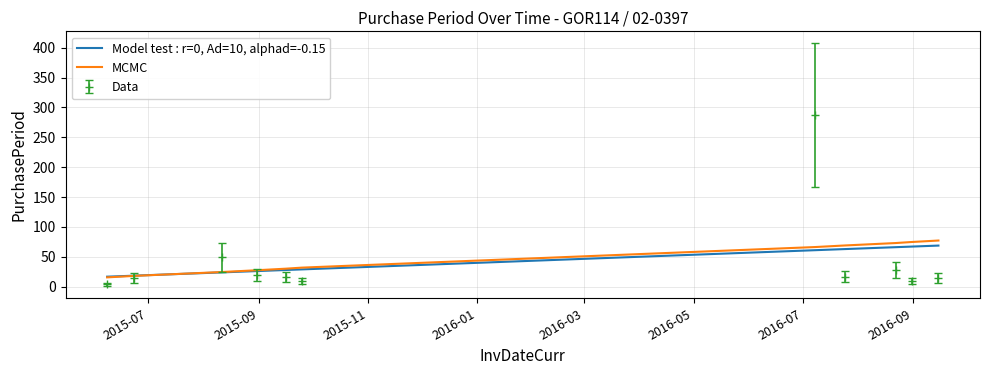

What is the average value of the MCMC series?

46.3